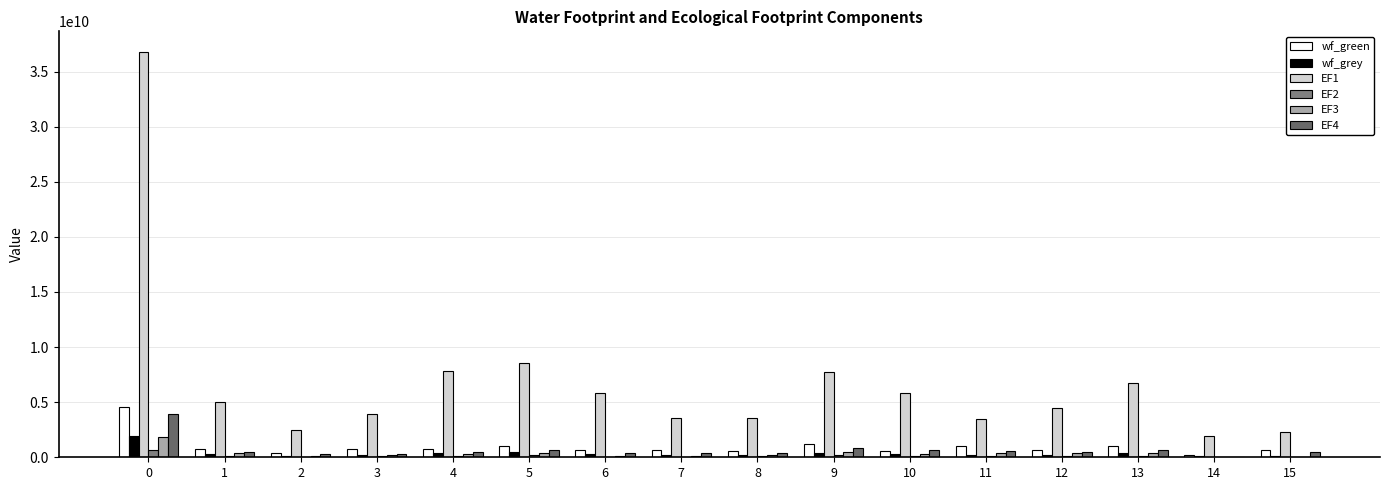

The value of EF4 at 2 is 420547010.4. True or false?

False